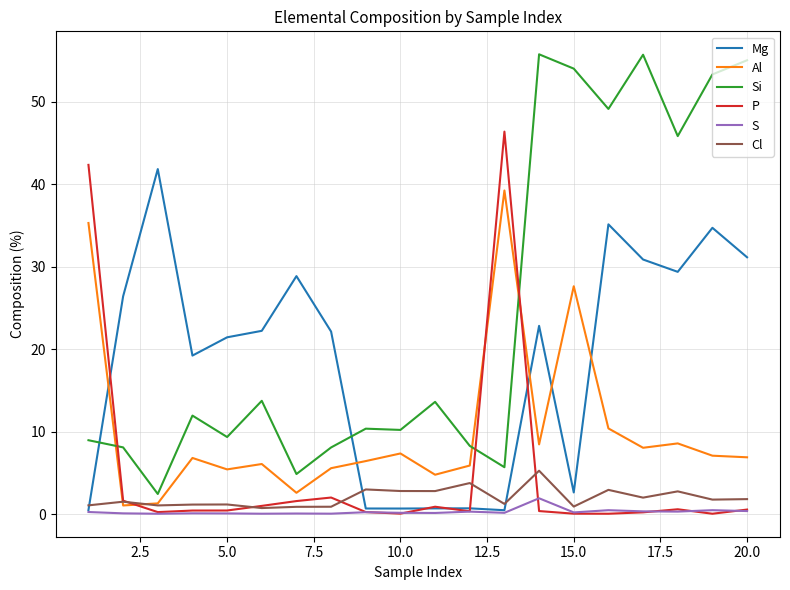

Which series has the widest spread of values?

Si